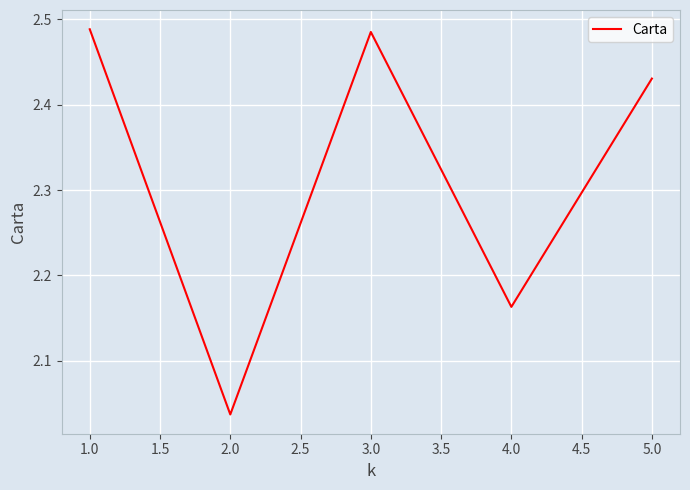

What is the average value?

2.3